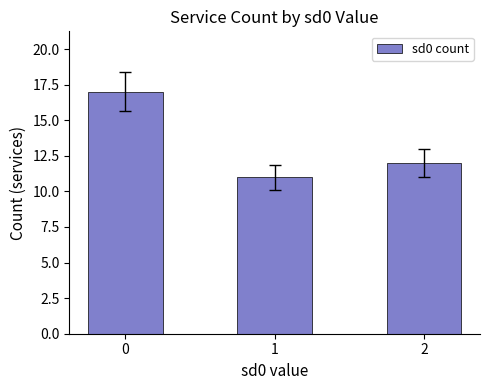

List the labels in order of value, smallest first.

1, 2, 0